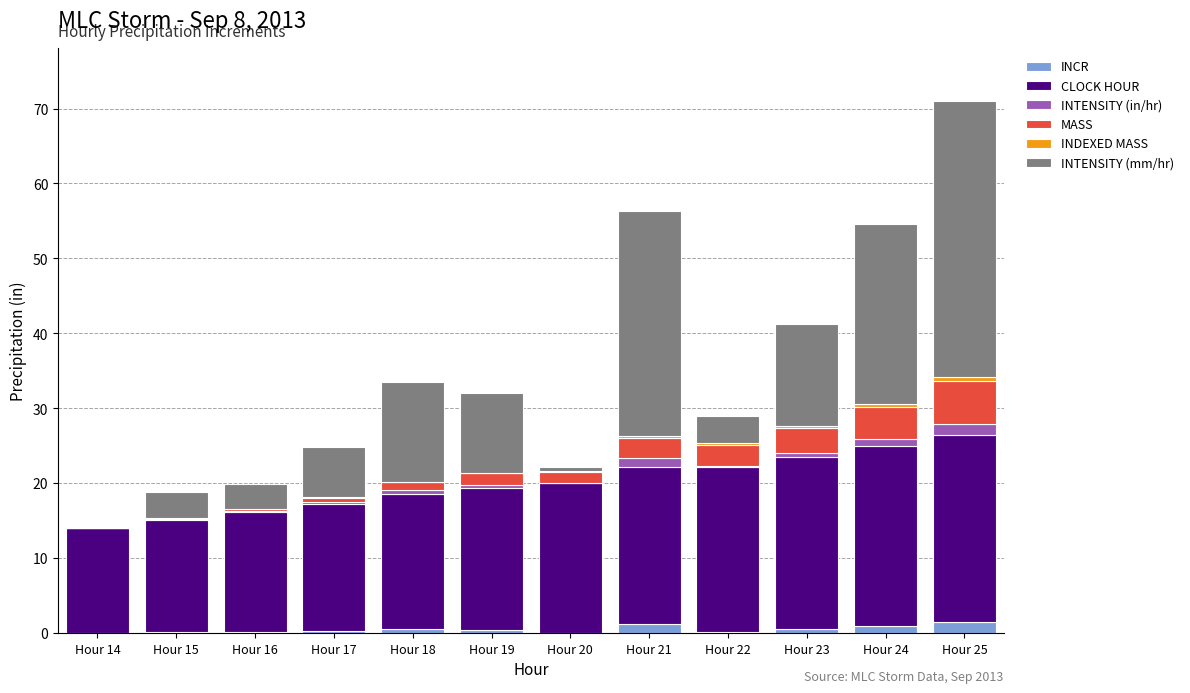

At which category is the sum across all series the highest?

Hour 25